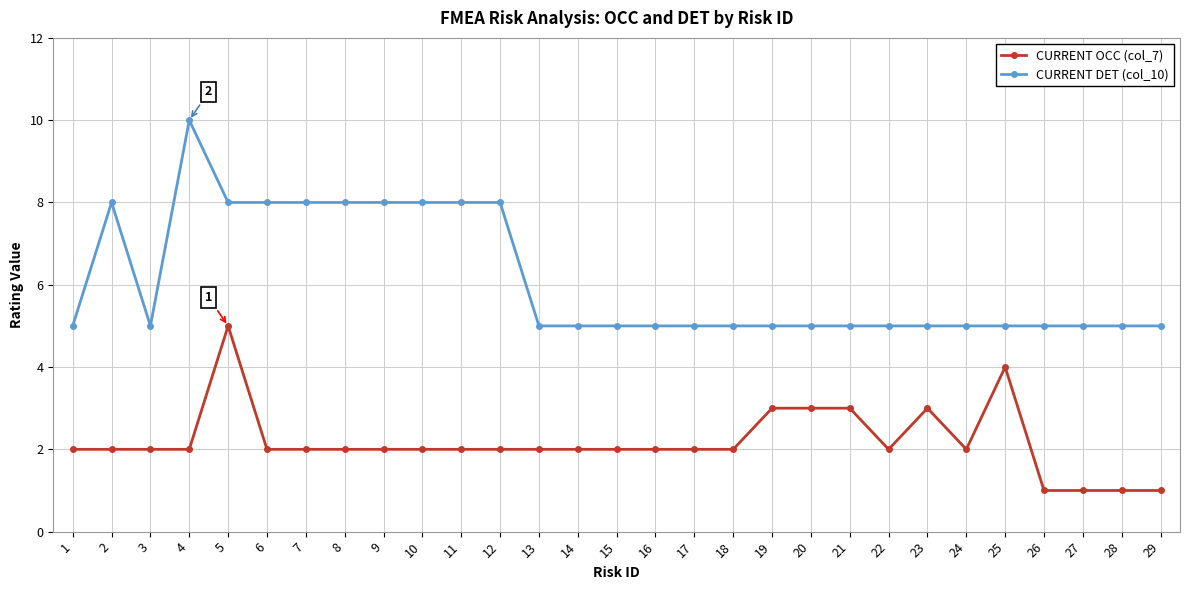

Reading left to right, list all the values displayed in this chart.

CURRENT OCC (col_7): 2	2	2	2	5	2	2	2	2	2	2	2	2	2	2	2	2	2	3	3	3	2	3	2	4	1	1	1	1
CURRENT DET (col_10): 5	8	5	10	8	8	8	8	8	8	8	8	5	5	5	5	5	5	5	5	5	5	5	5	5	5	5	5	5